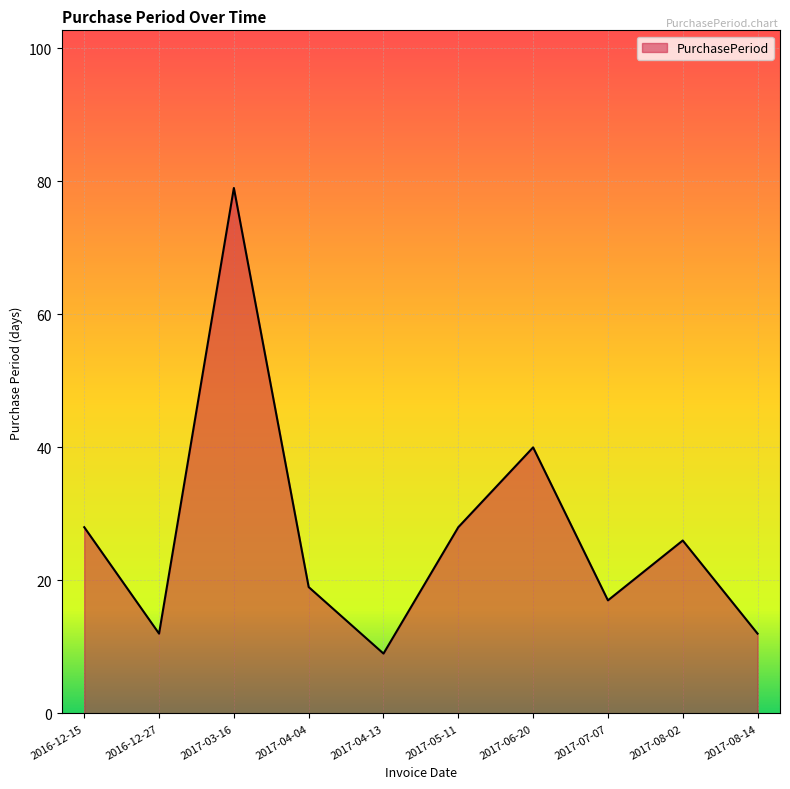

What is the difference between the values at 2017-03-16 and 2017-04-13?

70